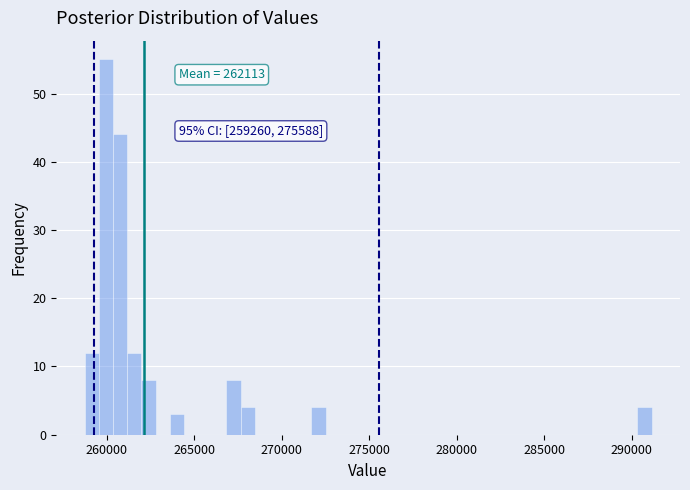

Read against the x-axis, roughly where is the centre of the tallest bar?

260000